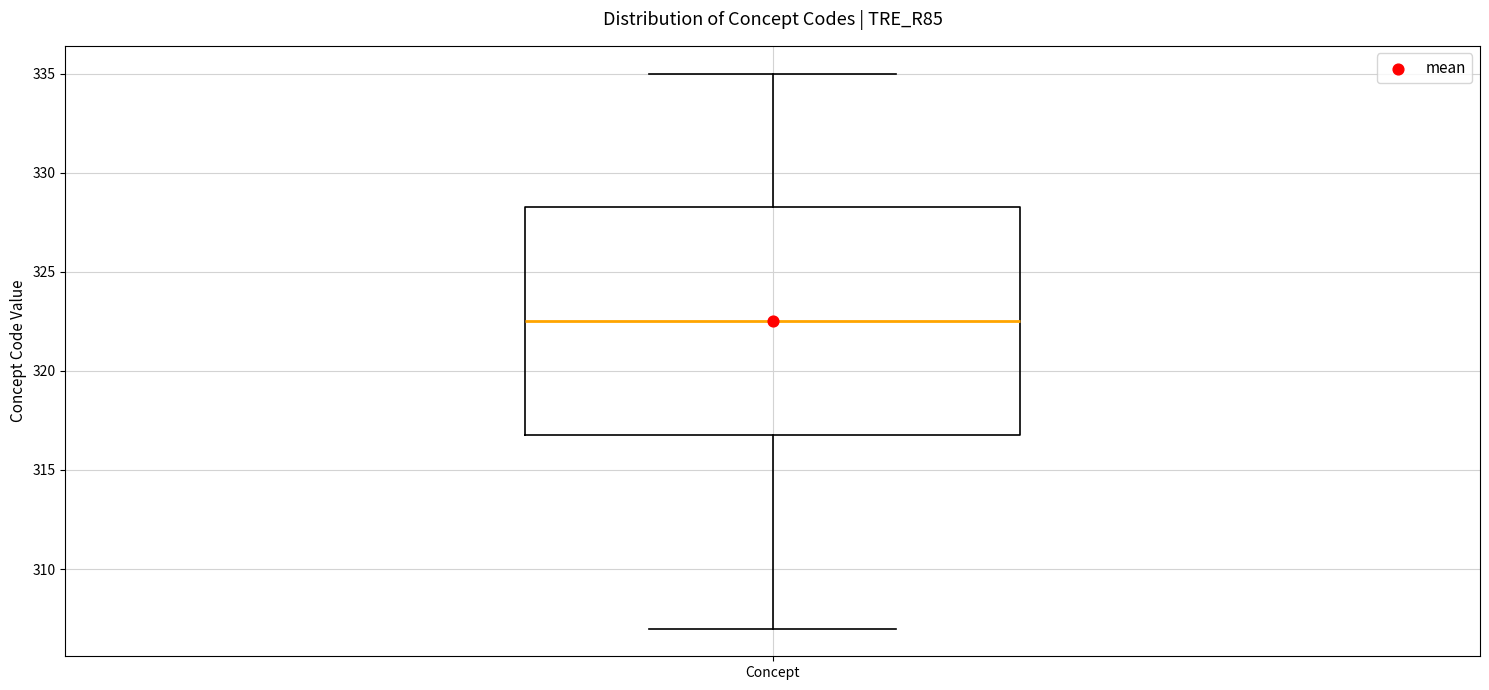

Read this box plot against the y-axis: the position of the median line, the range covered by the box, and the ends of both whiskers. The values are not printed on the chart, so give them approximately, as read against the axis.

median 322.5, box 317.0 to 328.5, whiskers 307.0 to 335.0